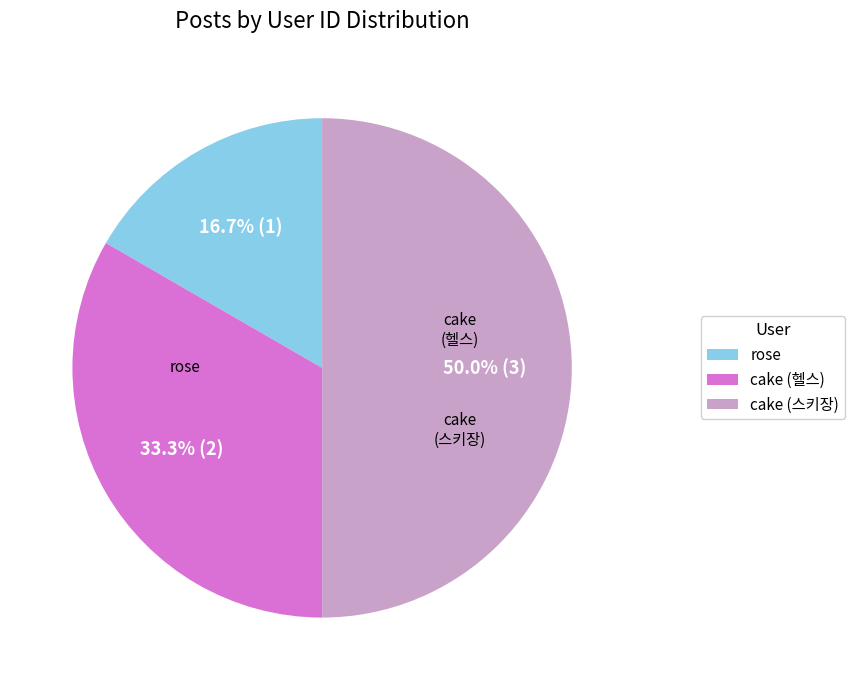

The rose slice represents 29% of the pie. True or false?

False